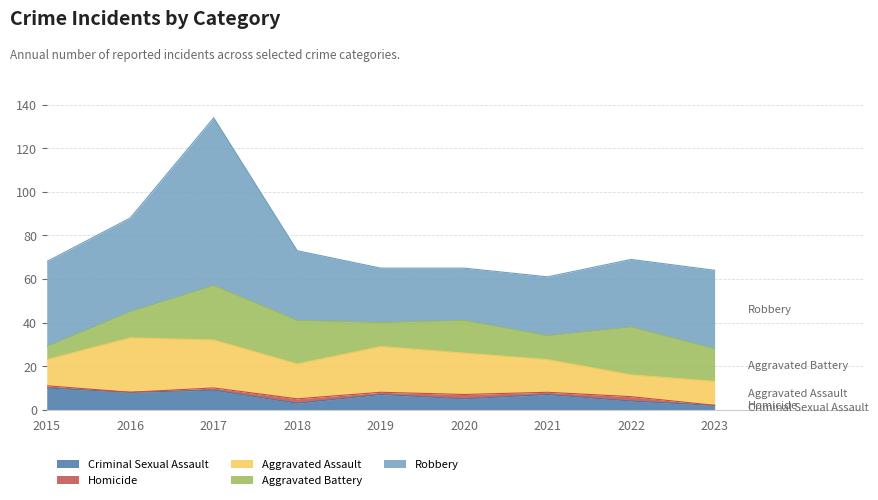

At which label does Aggravated Assault reach its minimum?

2022